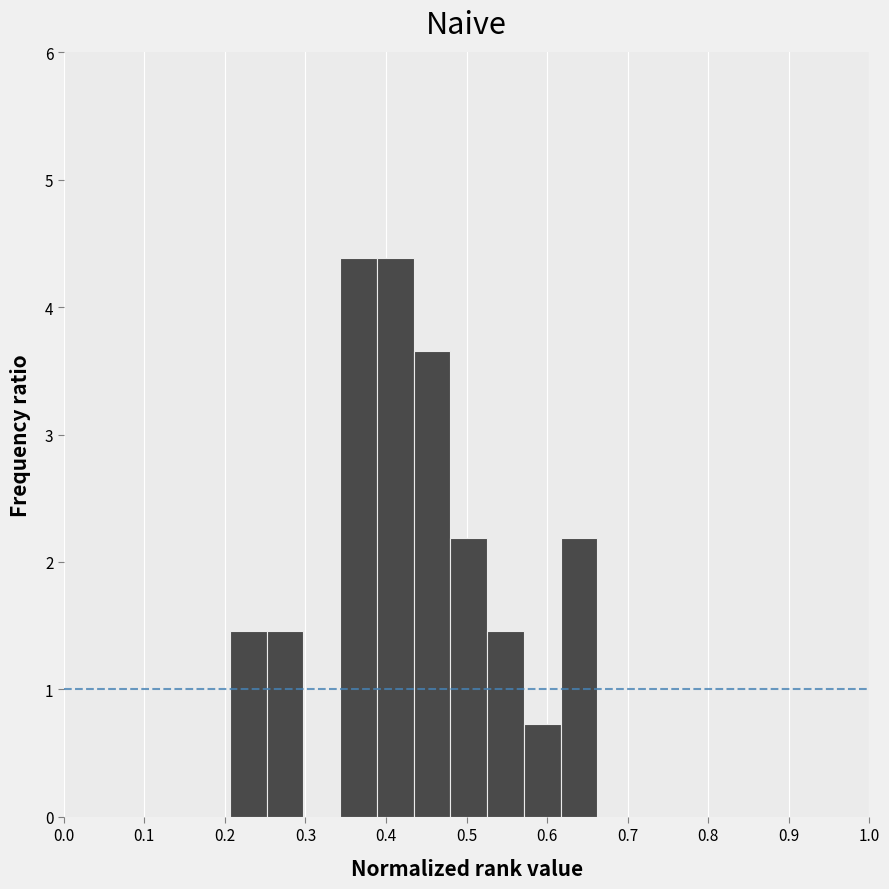

How tall is the bar that spans 0.43 to 0.48 on the x-axis? Neither the bar edges nor the heights are printed on the chart, so give them approximately, as read against the axes.

3.7